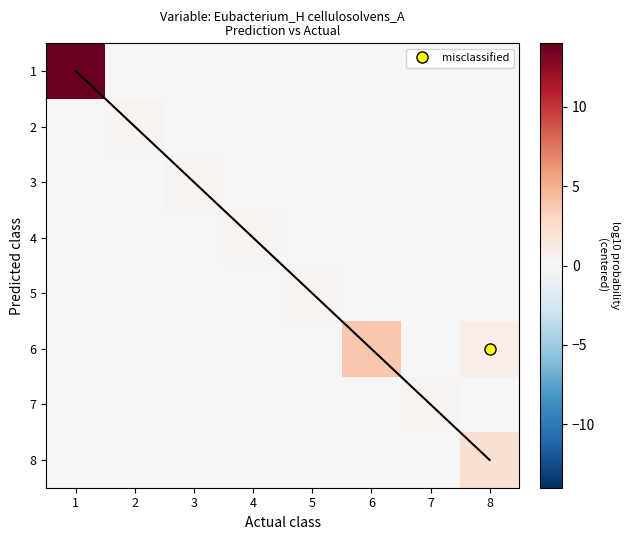

What is the sum of the 3 values at 5 and 3?

0.3